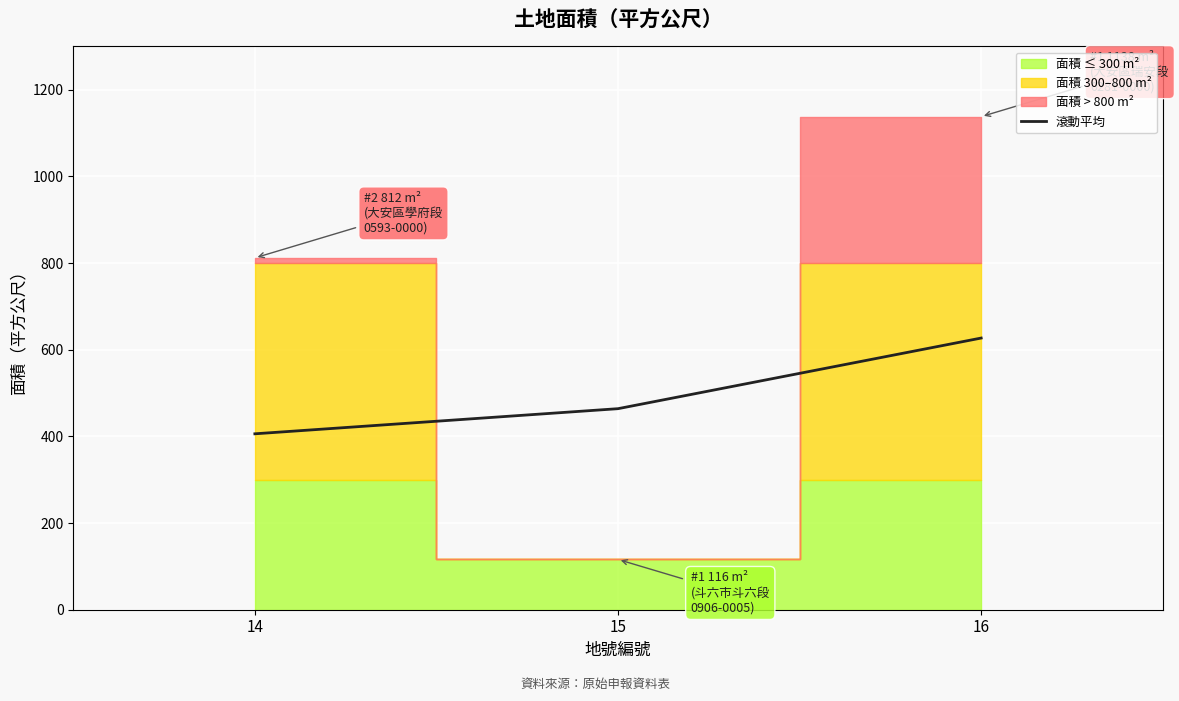

Reading left to right, list all the values displayed in this chart.

406	464	627